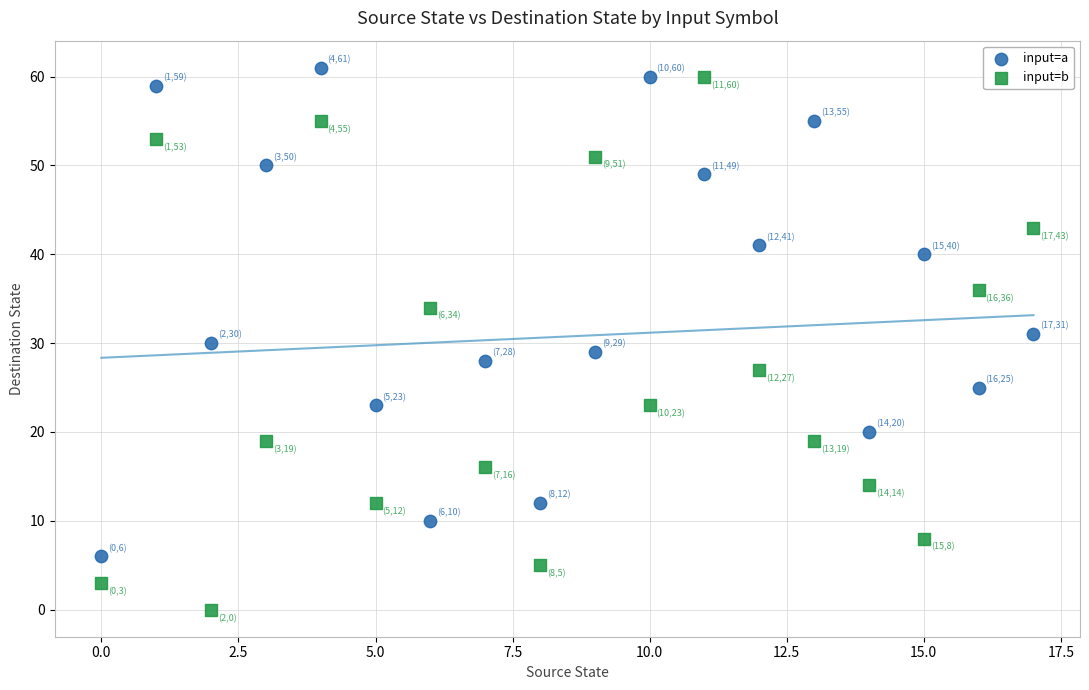

Which series has the widest spread of Y values?

input=b